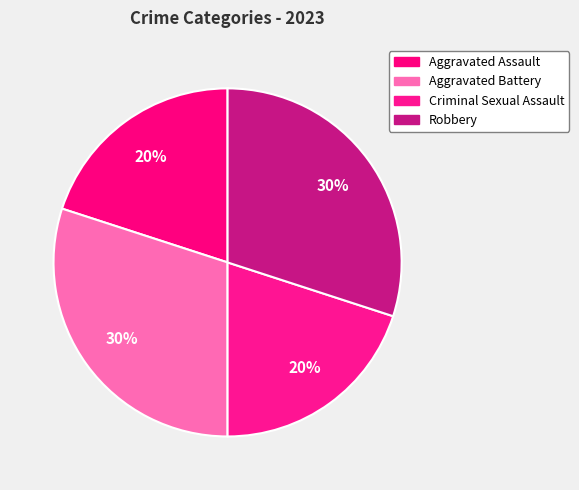

How many segments does this pie chart have?

4